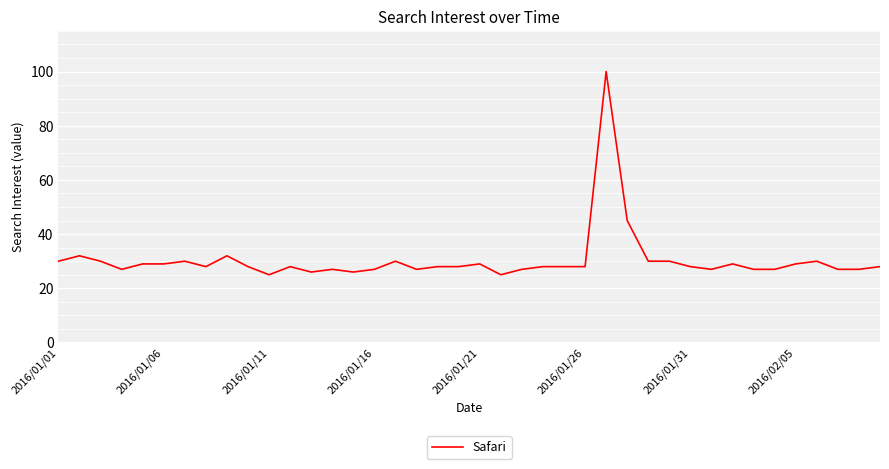

Is this an area chart (filled region under the line)?

No